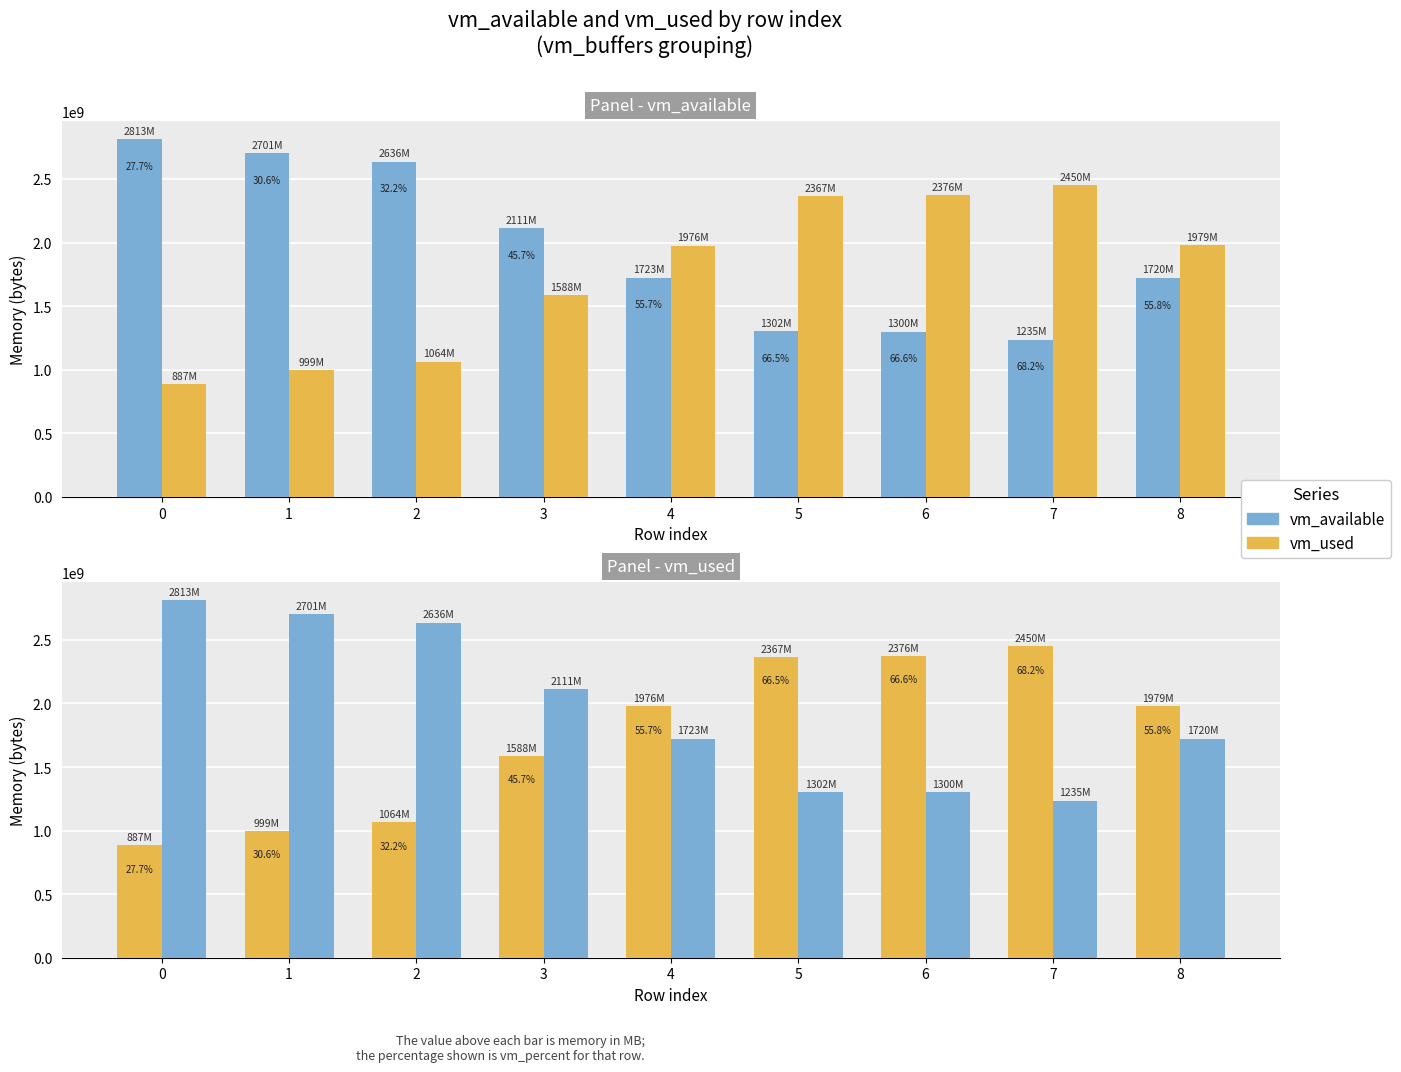

What is the value of the vm_used bar at the 3rd from the left?

1063948288